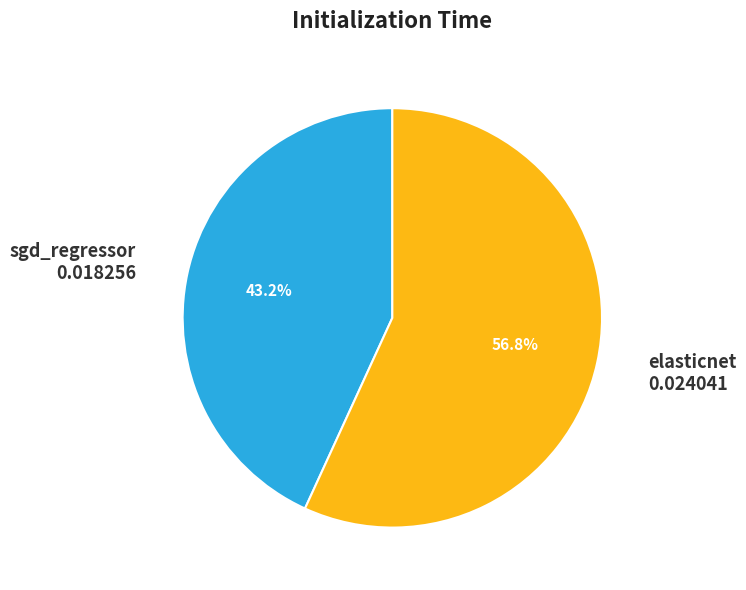

Count the number of slices in the pie.

2